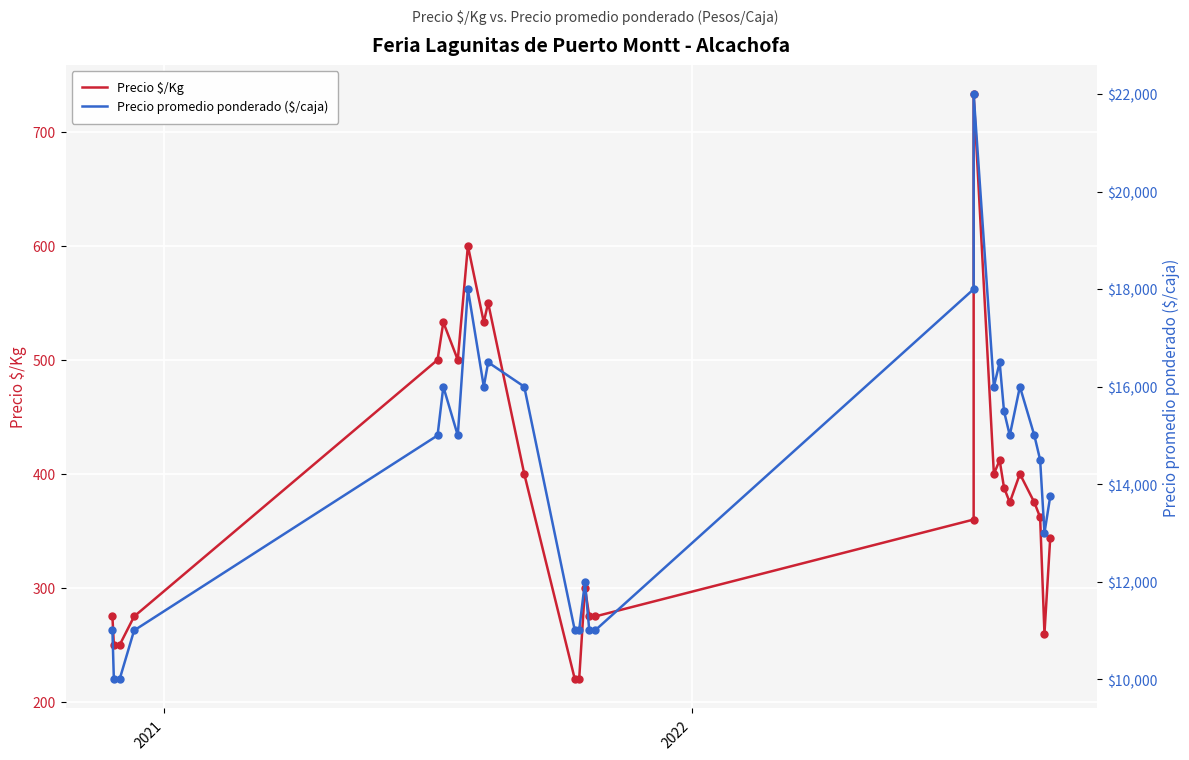

Which series reaches the minimum Y coordinate?

Precio $/Kg